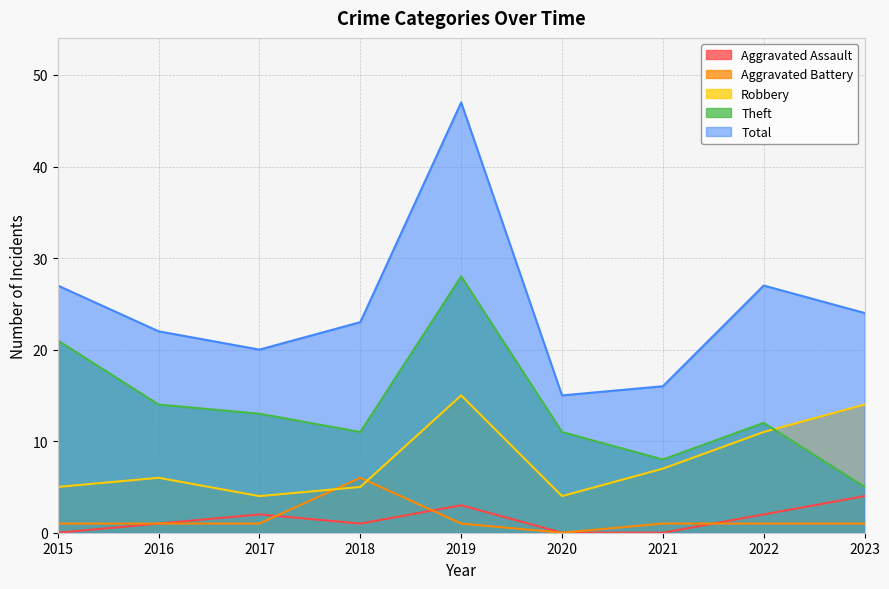

Between 2017 and 2016, which is larger?

2017